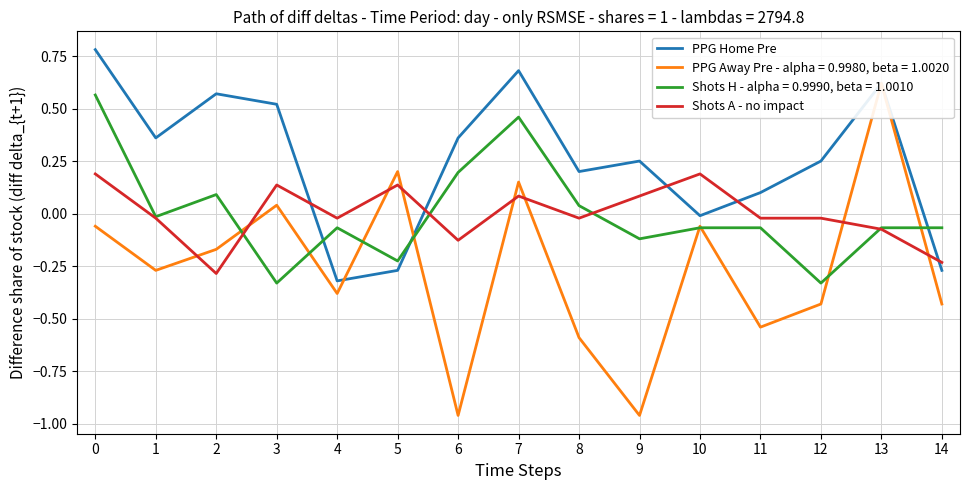

After their last crossing, which series has the higher values: Shots A - no impact or PPG Home Pre?

Shots A - no impact